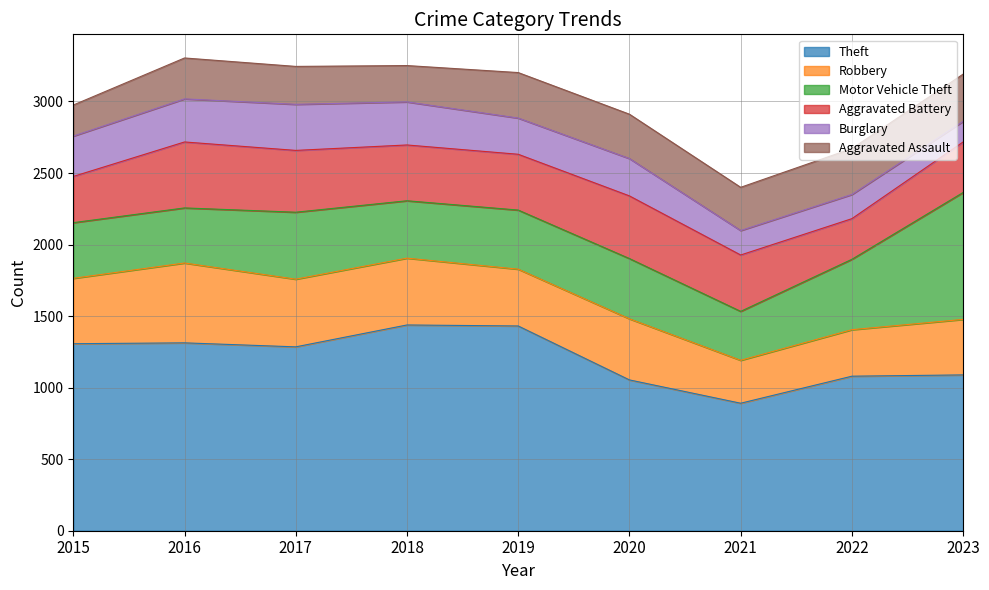

What is the difference between the Aggravated Assault values at 2020 and 2018?

56